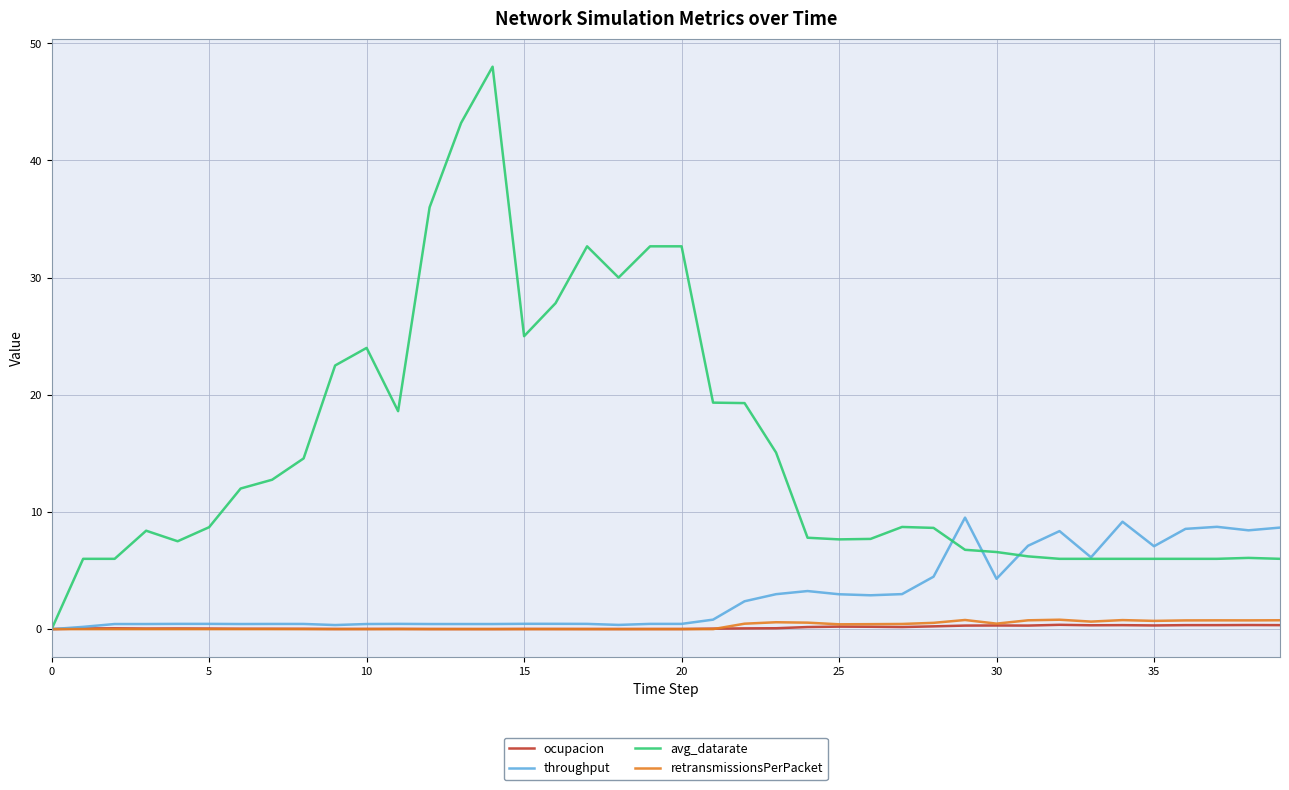

Which series has the largest total across all categories?

avg_datarate